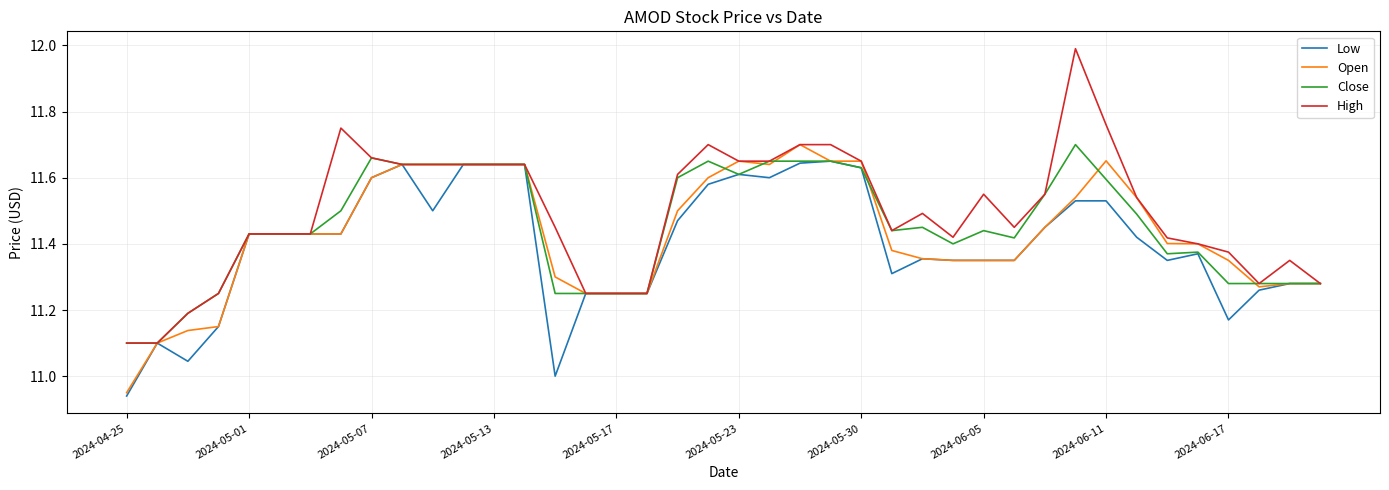

Which series has the largest range (max minus min)?

High